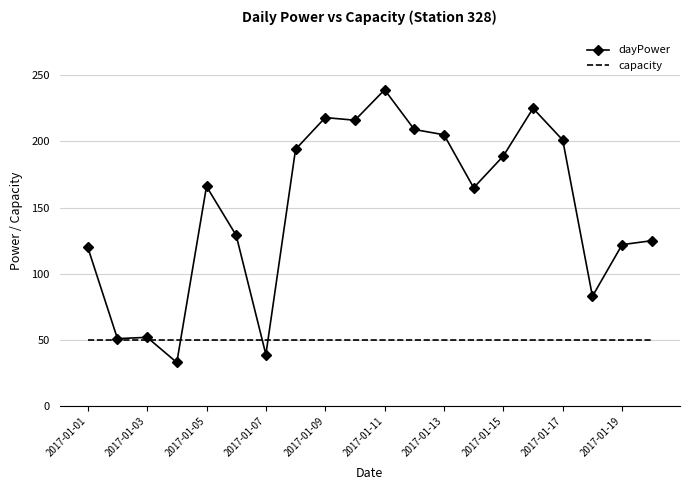

In dayPower, how many points are higher than both neighbors (excluding endpoints)?

5